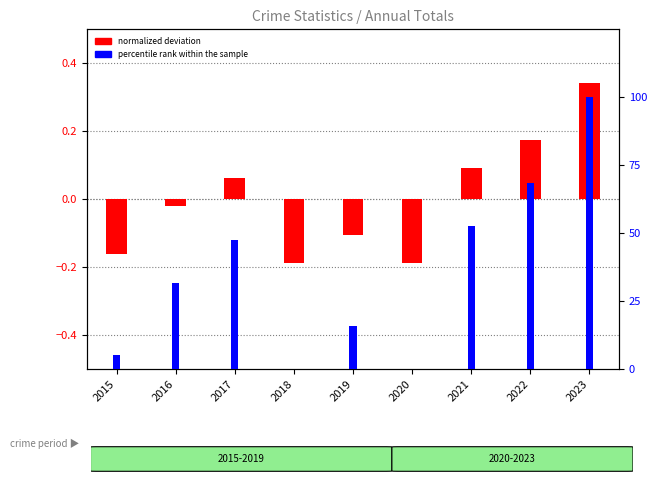

At which category is the sum across all series the highest?

2023